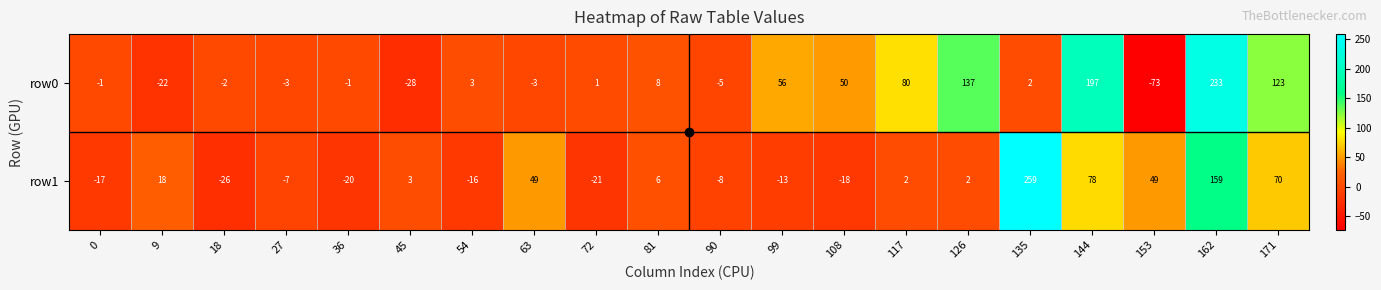

The value of row0 at 45 is -28. True or false?

True